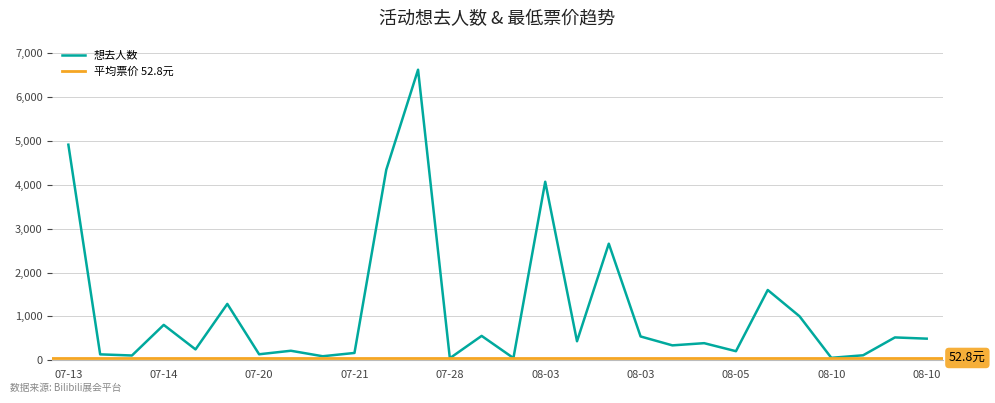

Which category has the highest value across all series?

07-27